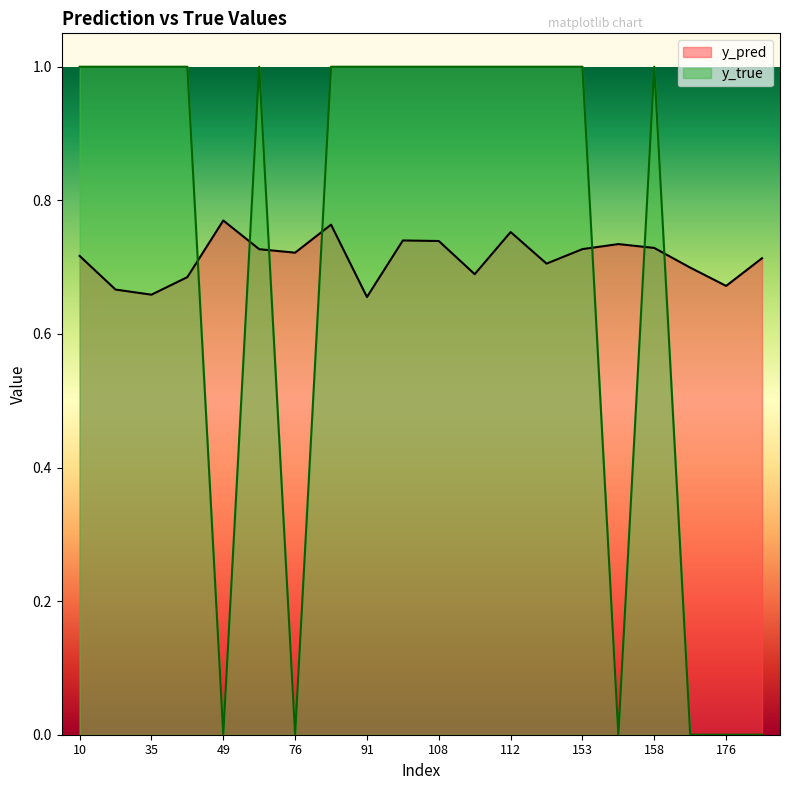

What is the sum of the y_pred values at 35 and 101?

1.4